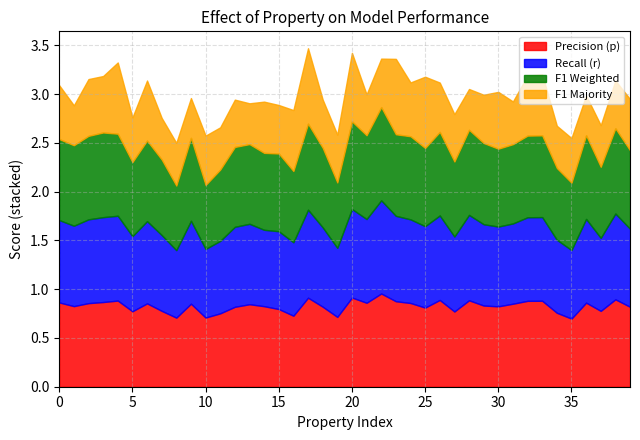

What is the total value across all series at 15?

2.9